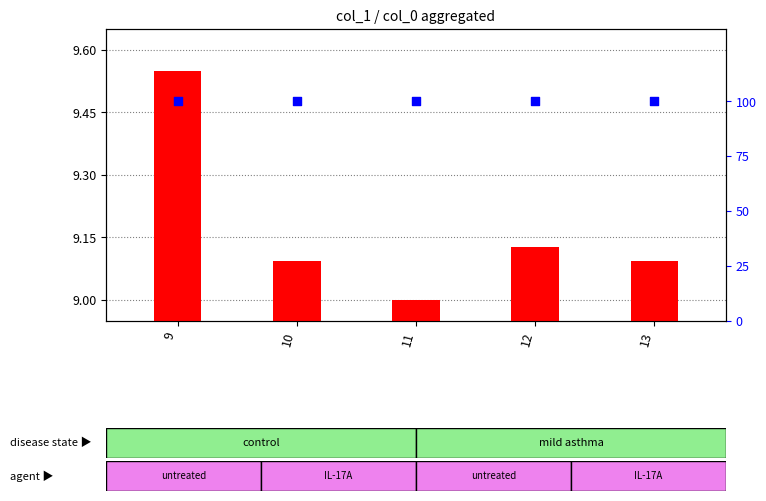

At which category is the sum across all series the highest?

9